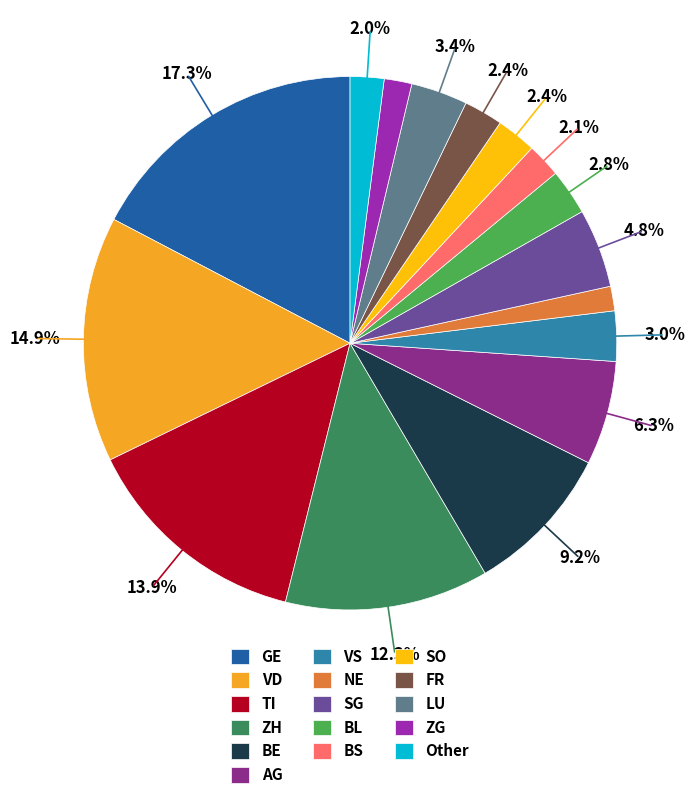

Is there a majority slice in this chart?

No